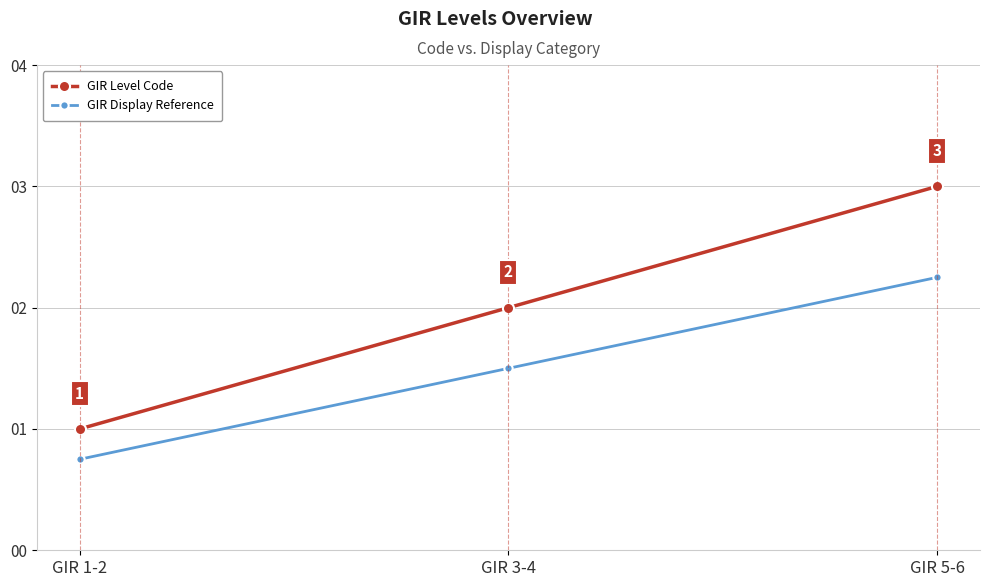

What is the maximum value shown in the chart?

3.0